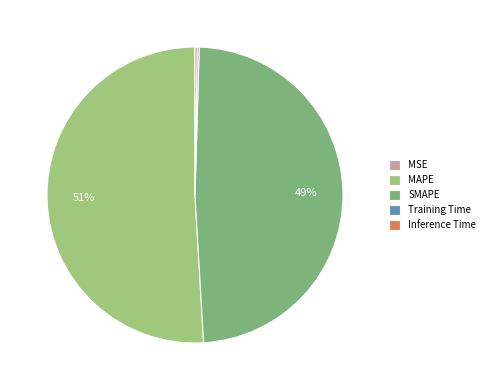

Does any single category account for the majority?

Yes